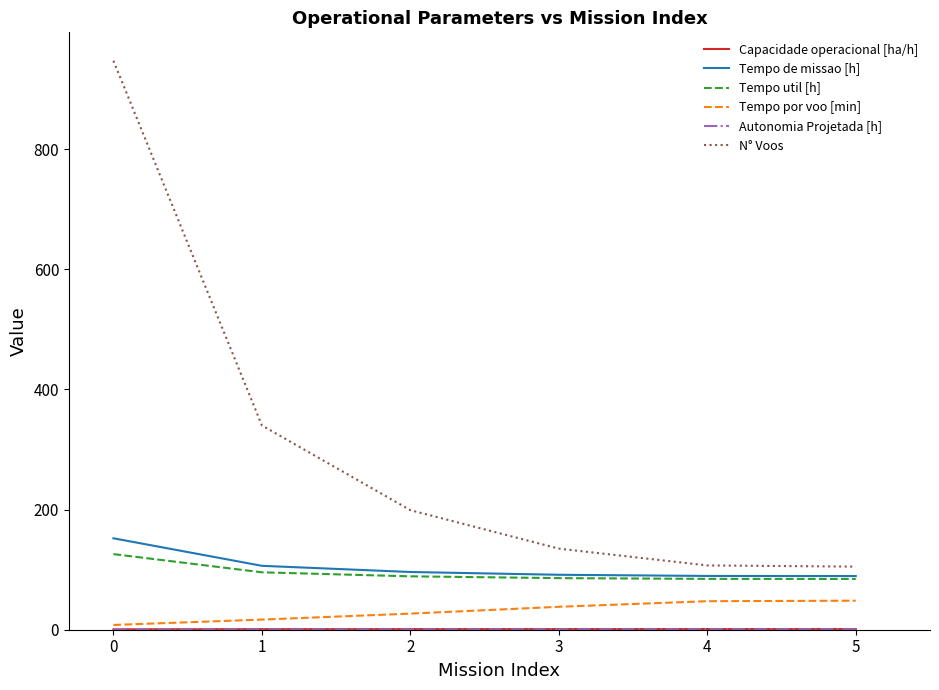

Which series has the largest total across all categories?

N° Voos